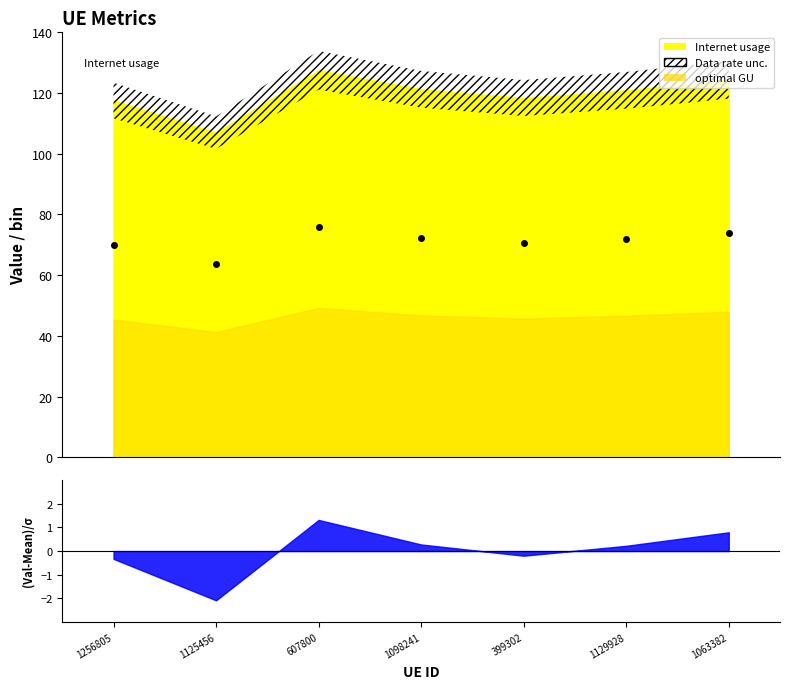

What position from the right is 1125456?

6